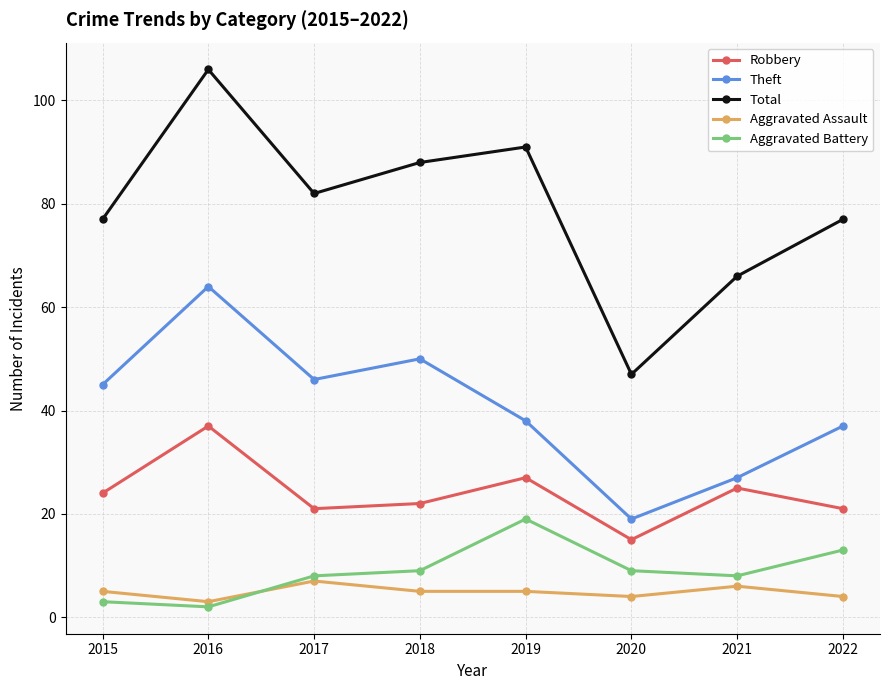

How many interior local peaks does the Total series have?

2